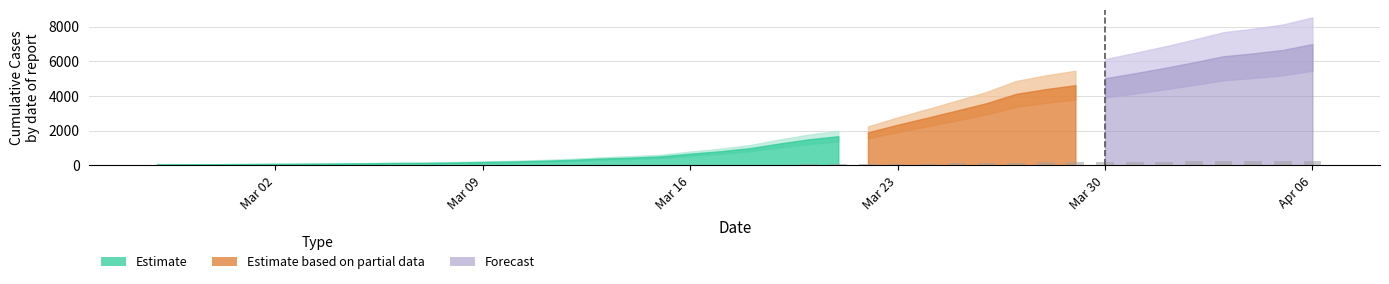

What is the sum of all values?

3427.1